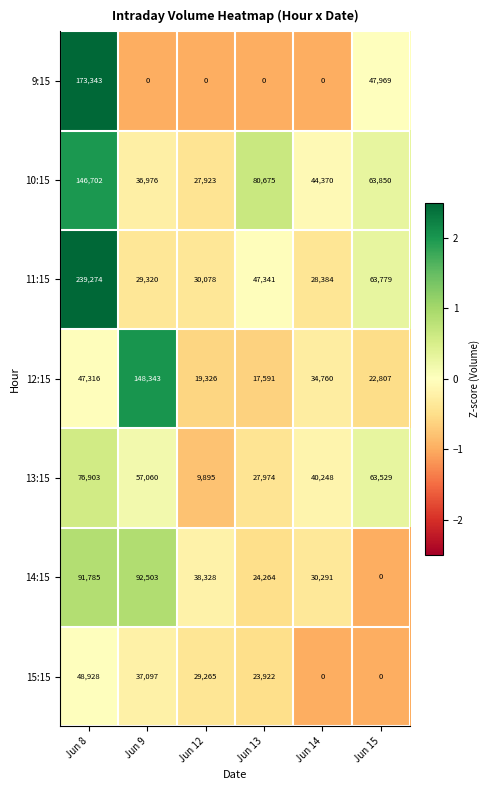

How many series are shown in this chart?

7